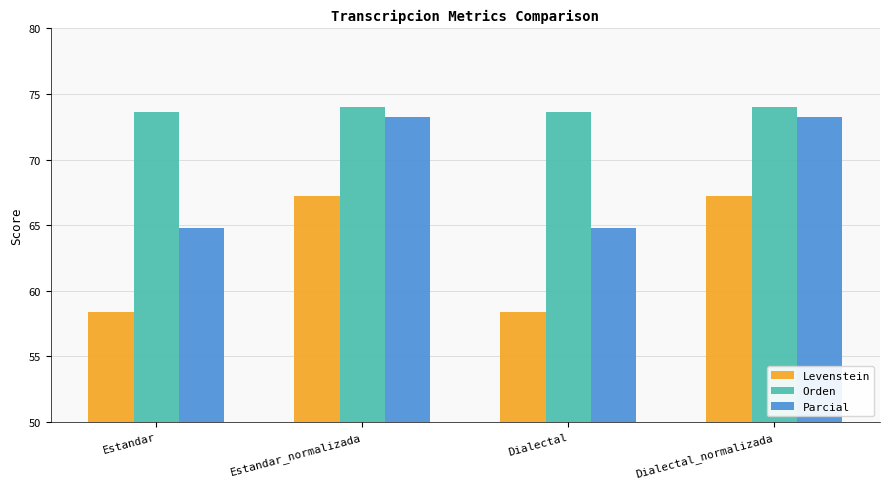

Reading left to right, extract all data points from this chart.

Levenstein: 58.4	67.2	58.4	67.2
Orden: 73.6	74.0	73.6	74.0
Parcial: 64.8	73.2	64.8	73.2